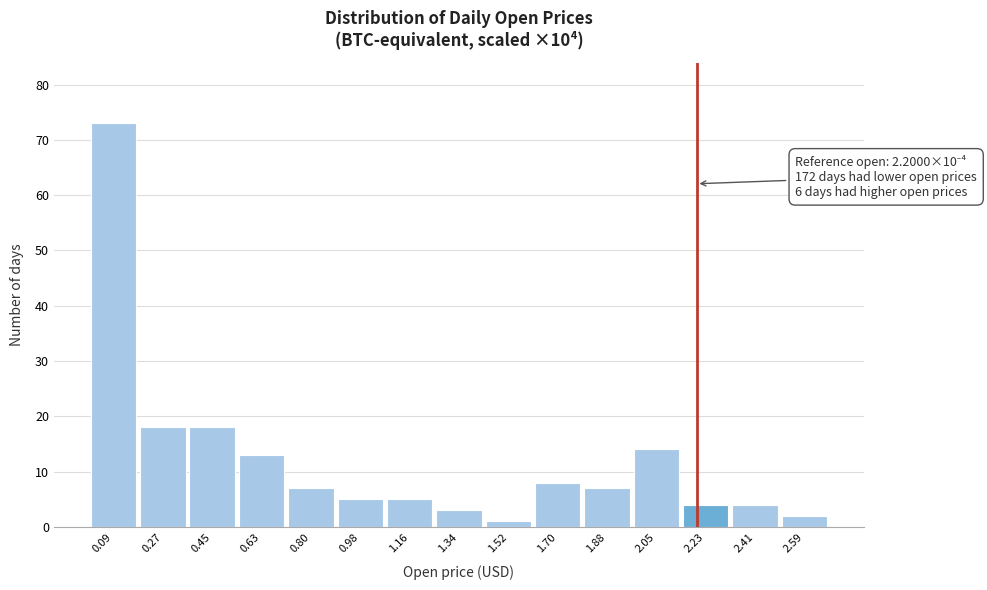

Over which range of the x-axis is the bar tallest?

0.00 to 0.18